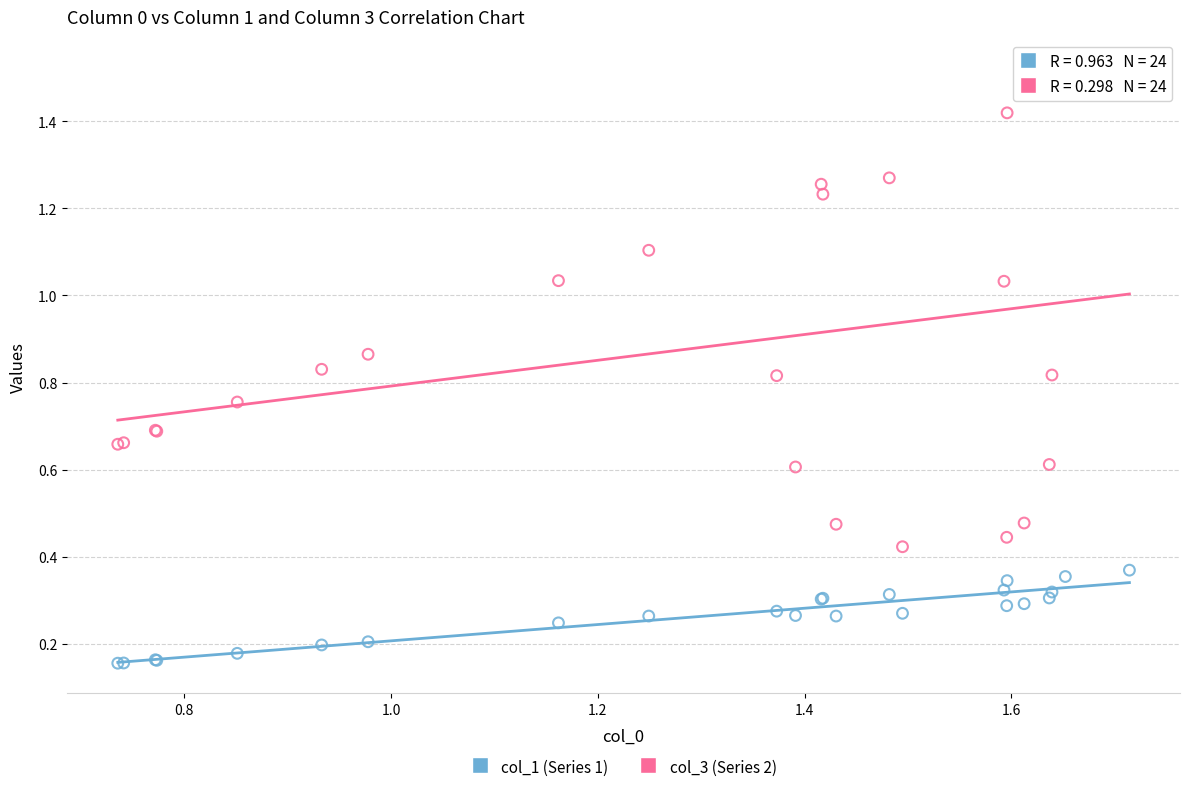

Which series has the widest spread of Y values?

col_3 (Series 2)